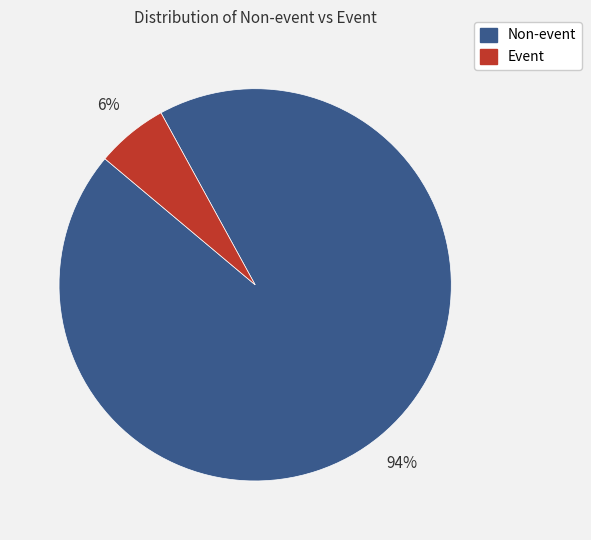

Which has a higher value, Non-event or Event?

Non-event